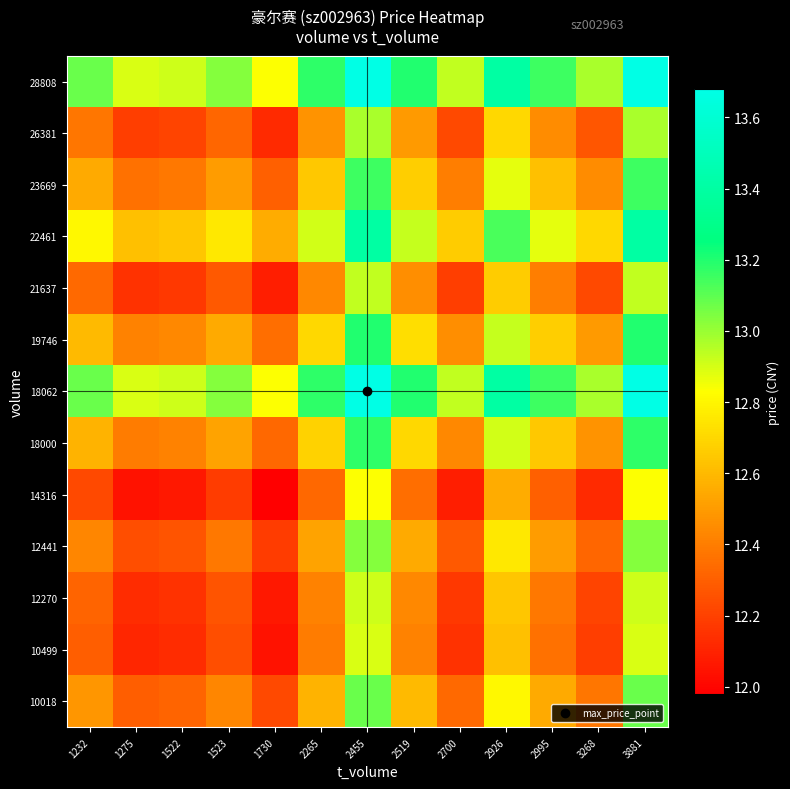

Rank the series by their maximum value, from highest to lowest.

18062, 28808, 22461, 19746, 18000, 23669, 10018, 12441, 26381, 21637, 12270, 10499, 14316